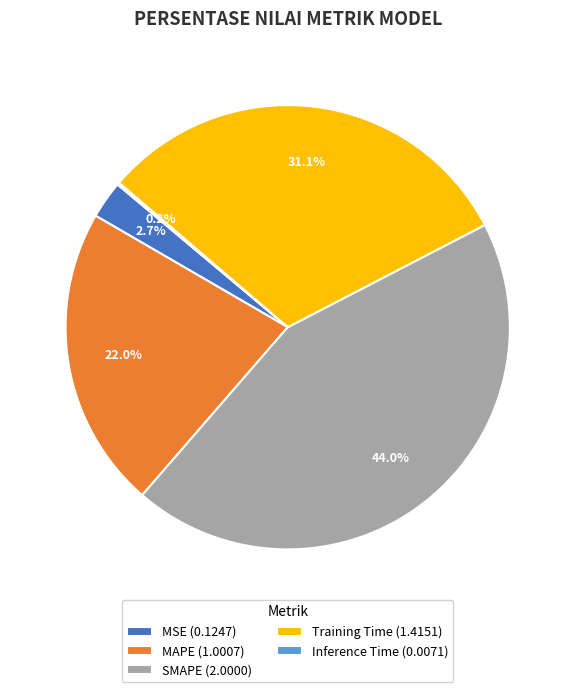

Is SMAPE (2.0000) the majority of the pie?

No